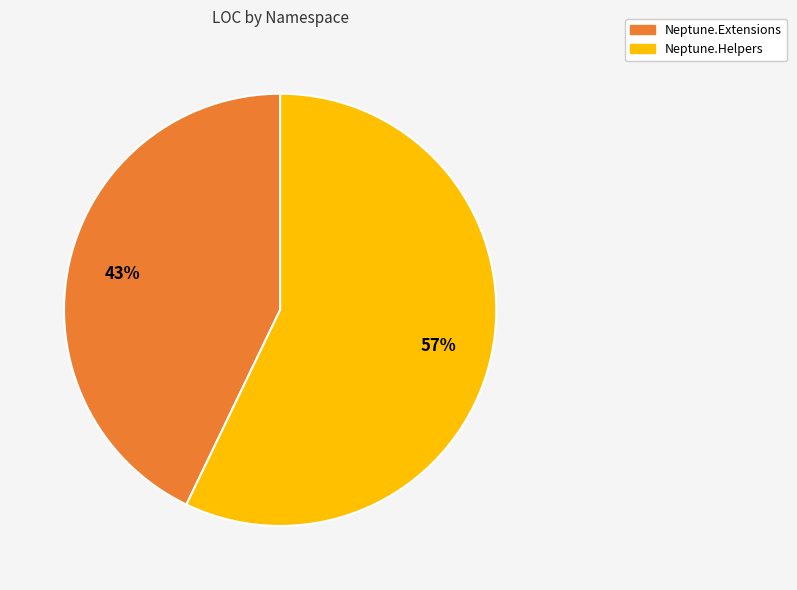

Is it true that Neptune.Helpers is 57% of the pie?

True